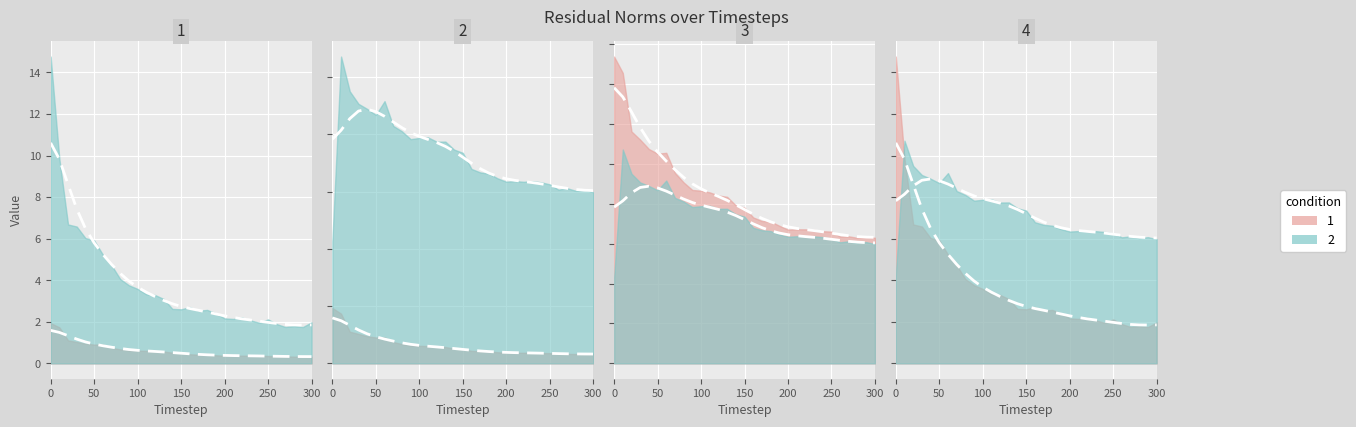

At how many categories does at least one series exceed 4?

31